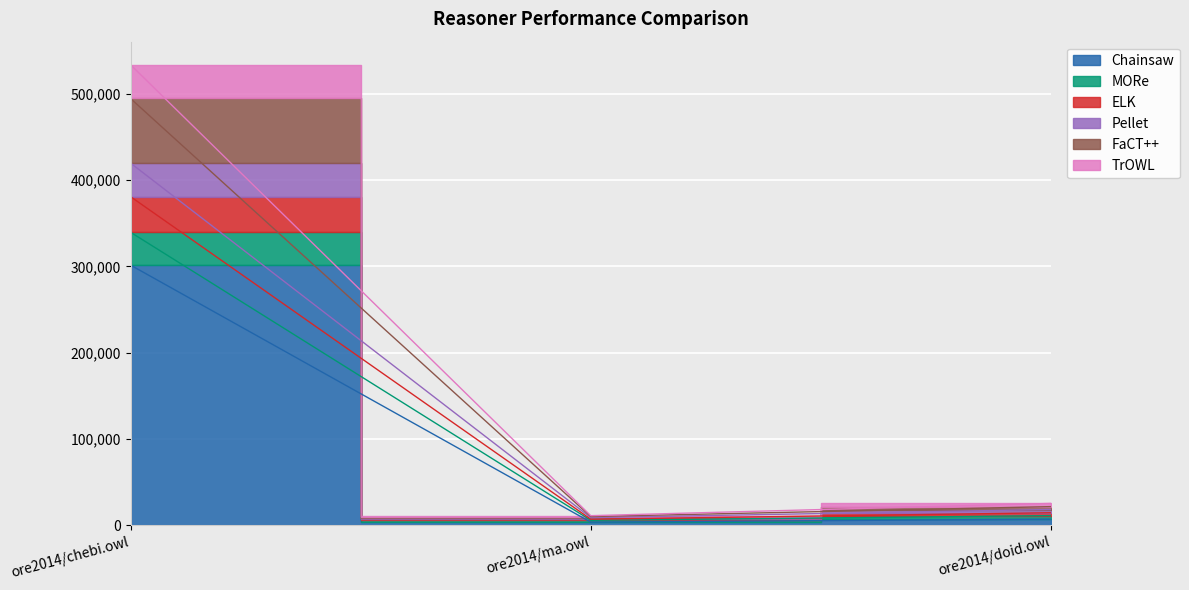

Is it true that TrOWL equals 5225 at ore2014/doid.owl?

False